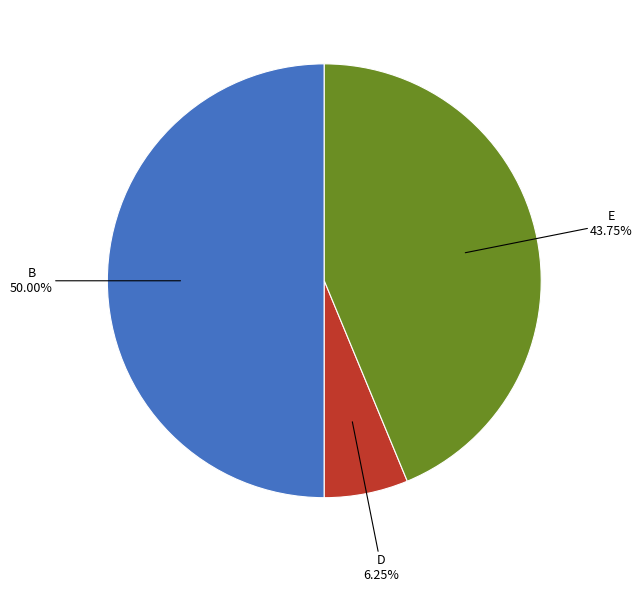

How many segments does this pie chart have?

3